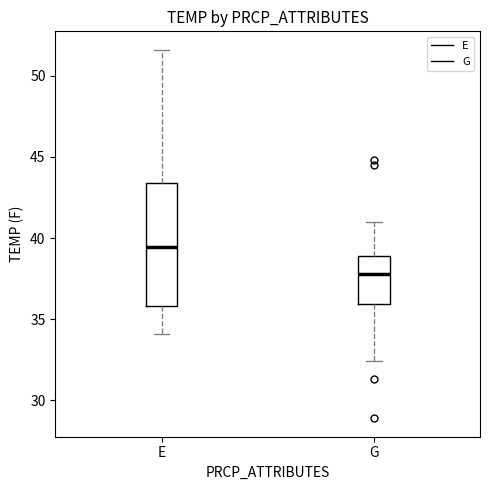

Where does the upper whisker of the box for E end on the y-axis? The values are not printed on the chart, so give them approximately, as read against the axis.

51.5